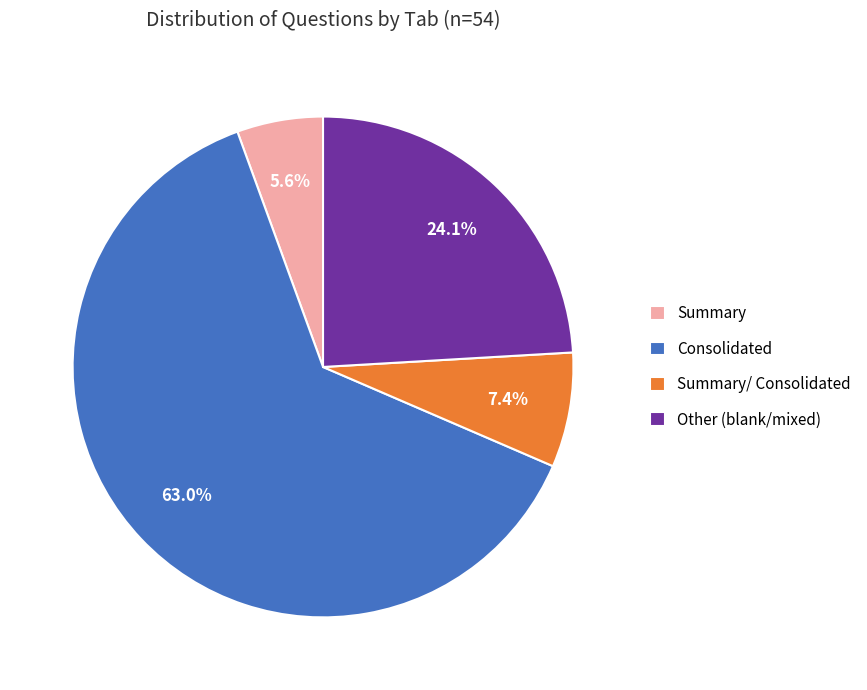

What is the majority slice?

Consolidated